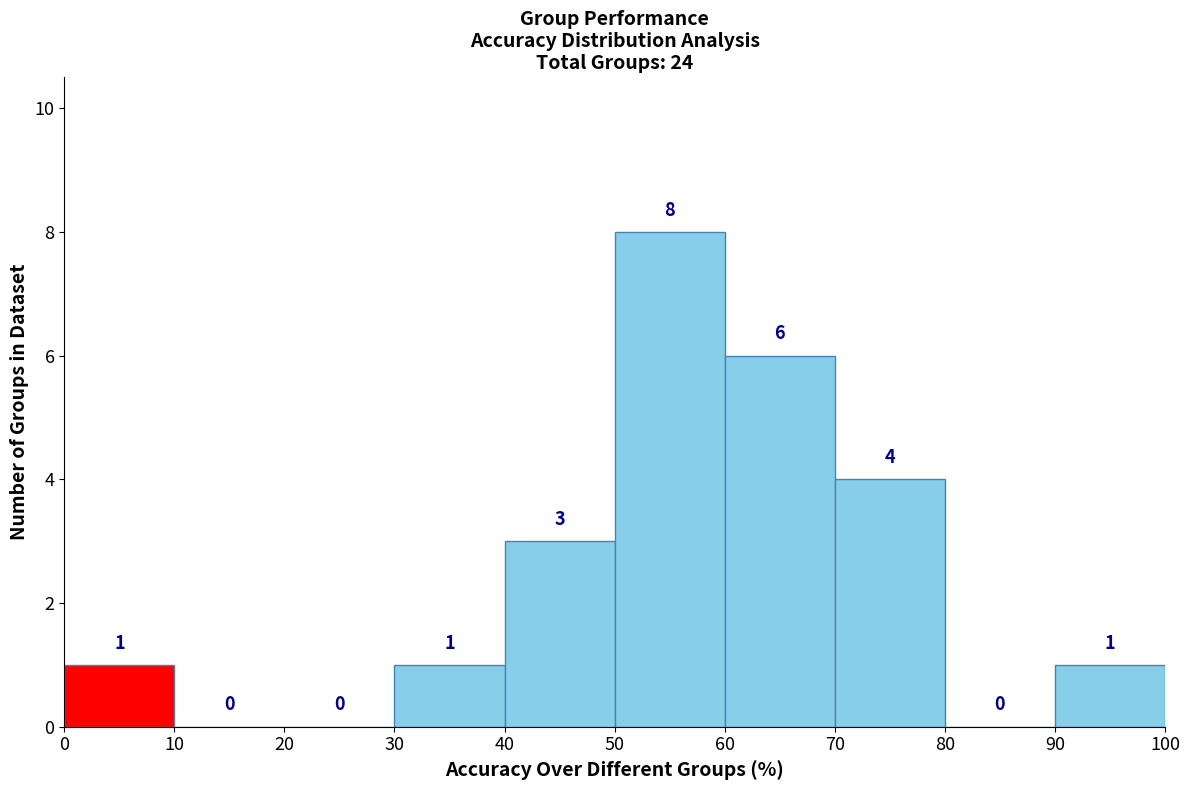

Reading left to right, list every bar in this chart as the range it spans on the x-axis followed by its height.

0 to 10: 1
10 to 20: 0
20 to 30: 0
30 to 40: 1
40 to 50: 3
50 to 60: 8
60 to 70: 6
70 to 80: 4
80 to 90: 0
90 to 100: 1